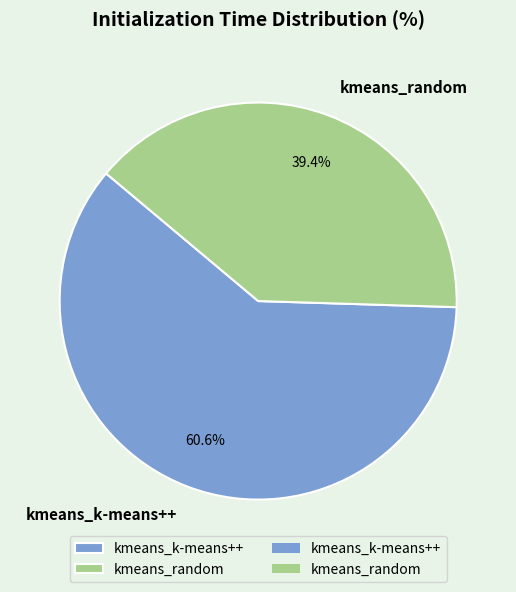

To the nearest percent, what is the difference between the kmeans_random and kmeans_k-means++ slice percentages?

21%